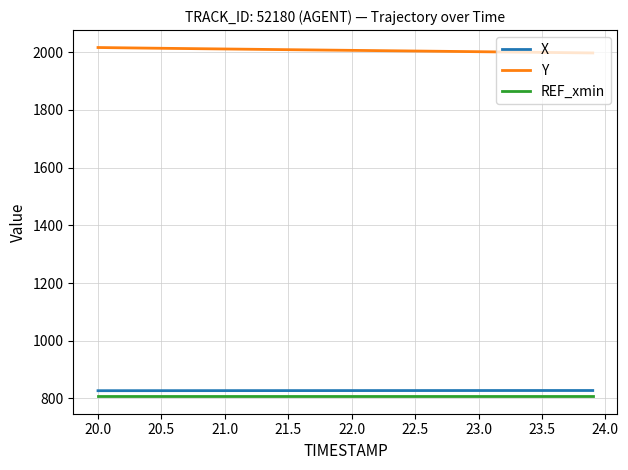

What is the minimum value shown in the chart?

807.5